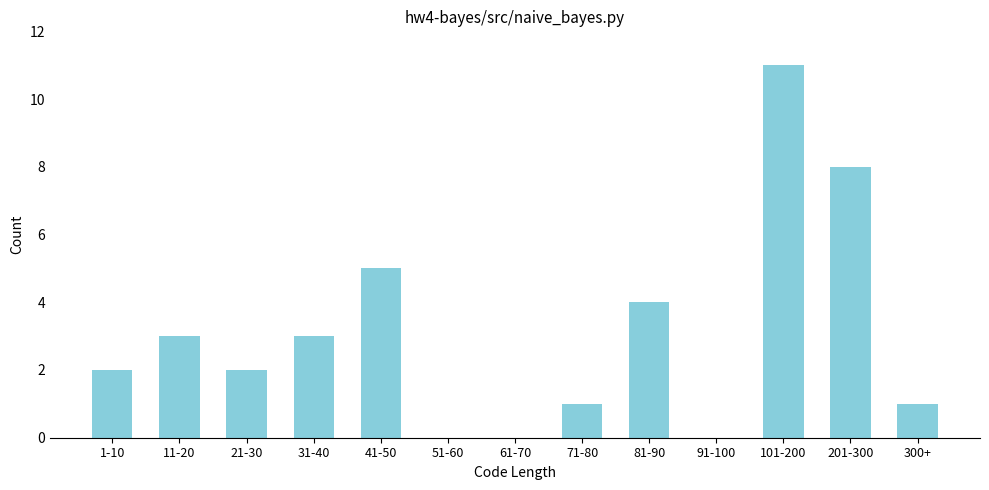

Reading left to right, transcribe all the data shown in this chart.

1-10=2	11-20=3	21-30=2	31-40=3	41-50=5	51-60=0	61-70=0	71-80=1	81-90=4	91-100=0	101-200=11	201-300=8	300+=1